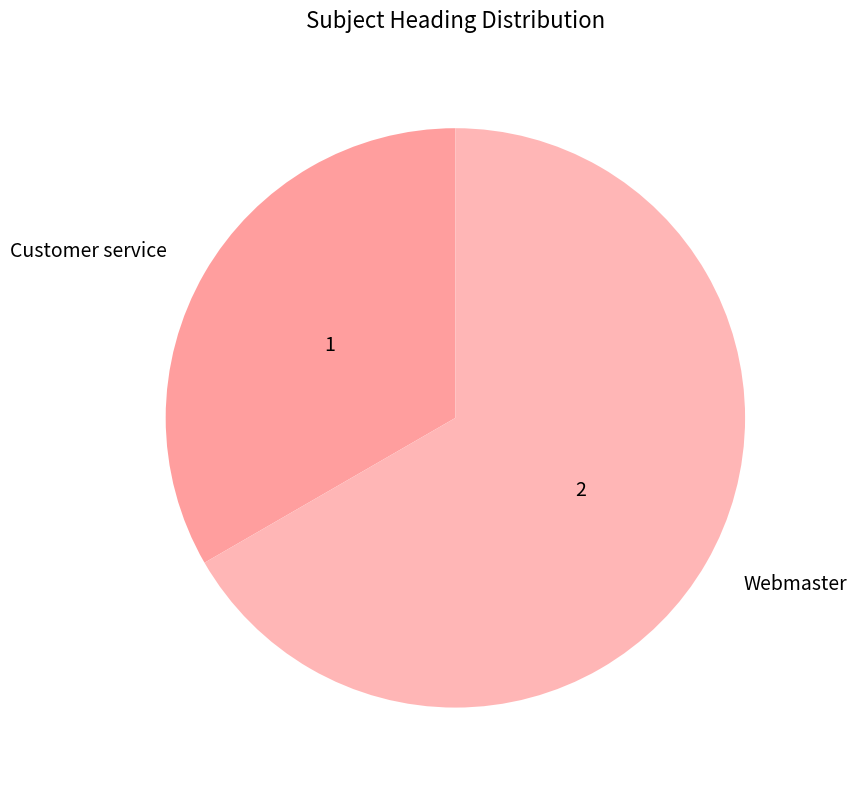

Between Webmaster and Customer service, which is larger?

Webmaster